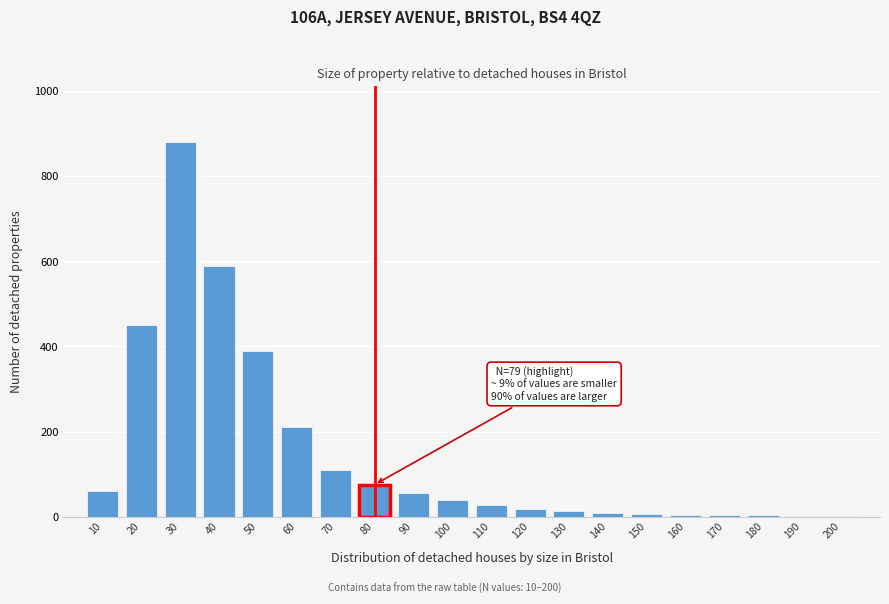

Which label corresponds to the largest value in the chart?

30